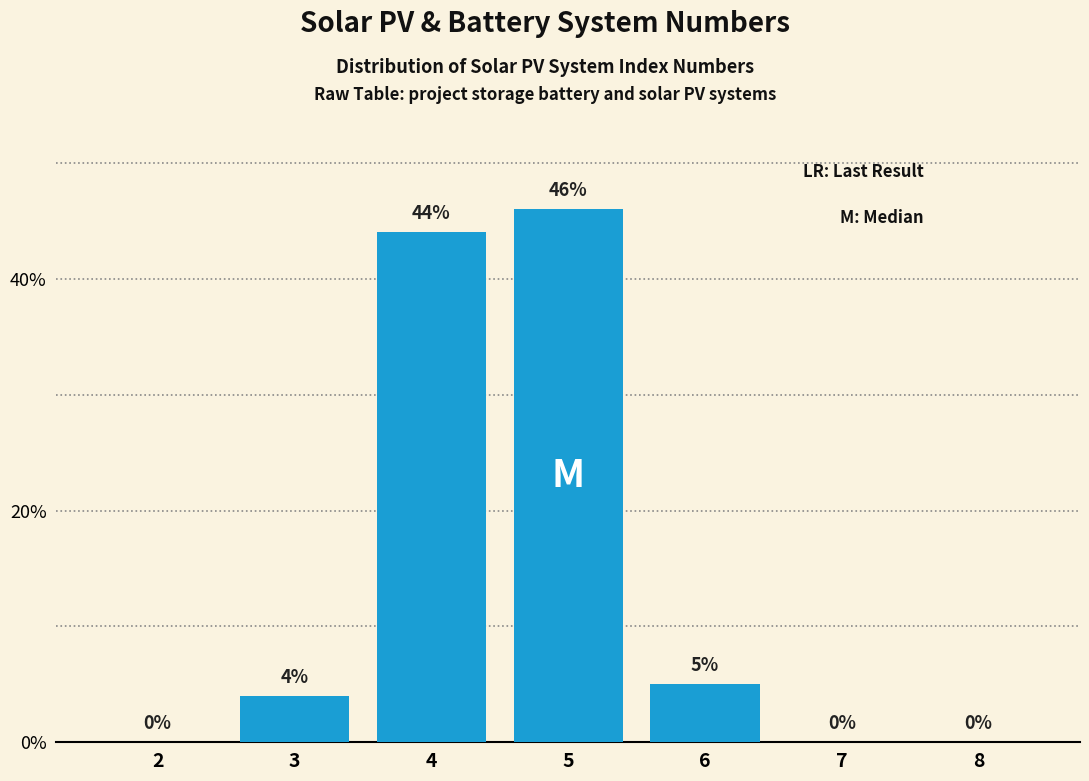

Reading left to right, extract all data points from this chart.

2=0	3=4	4=44	5=46	6=5	7=0	8=0